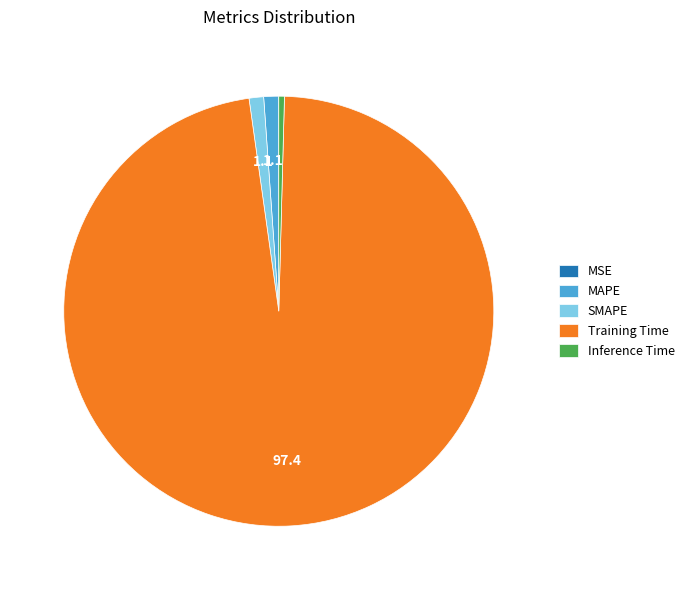

The Inference Time slice represents 0% of the pie. True or false?

True